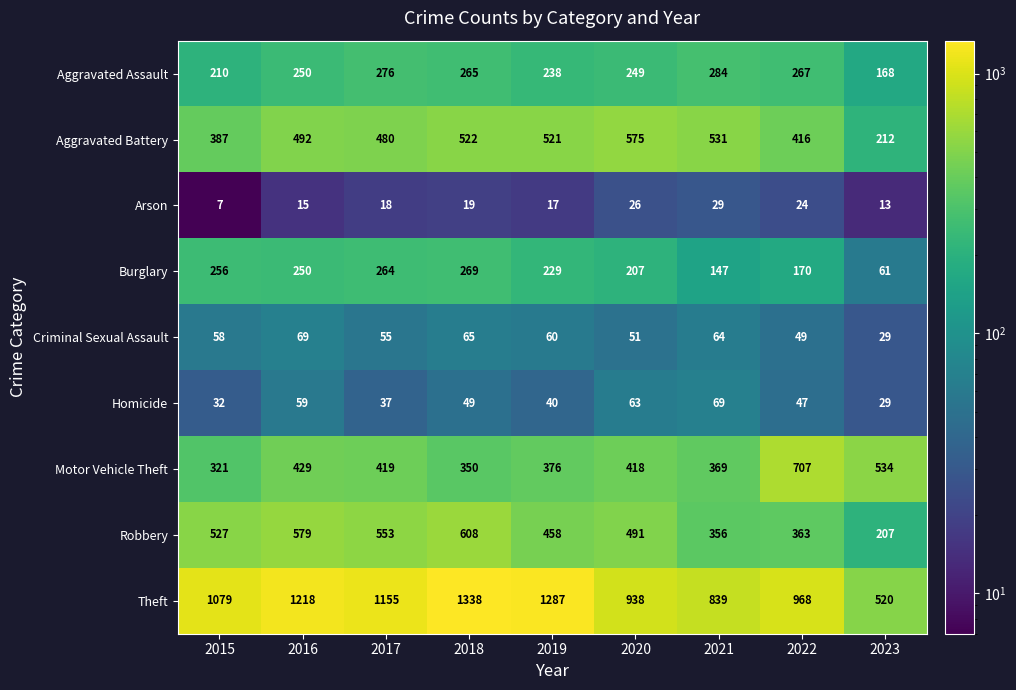

What is the sum of the Aggravated Assault values at 2023 and 2017?

444